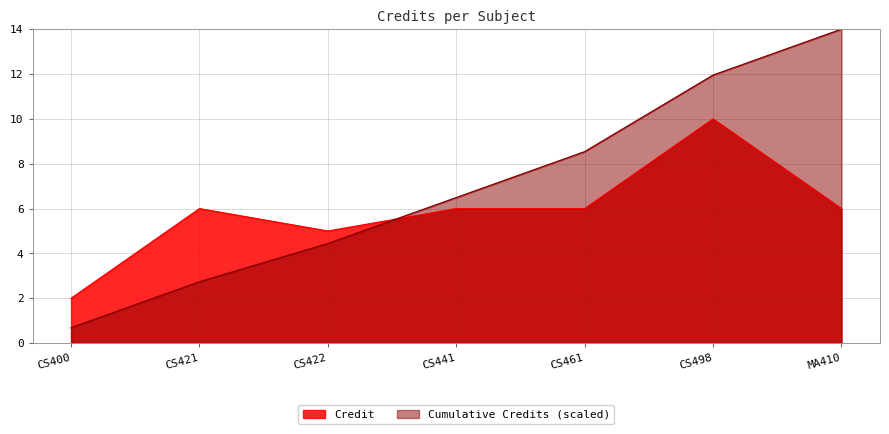

How many points are lower than both their immediate neighbors (excluding endpoints)?

1